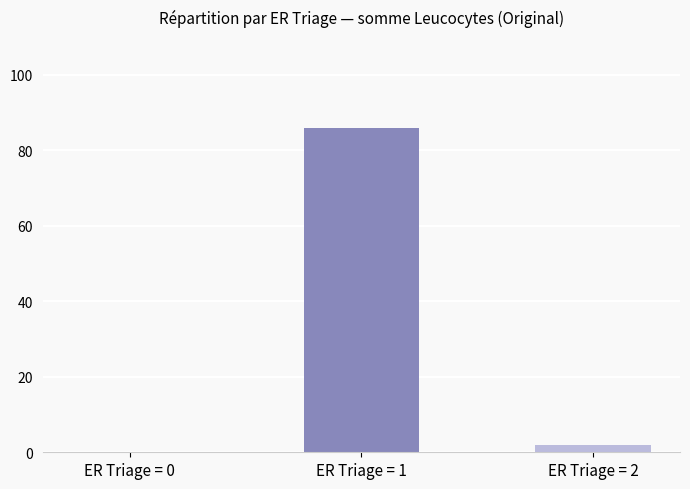

The chart shows a value of 0 at ER Triage = 0. True or false?

True